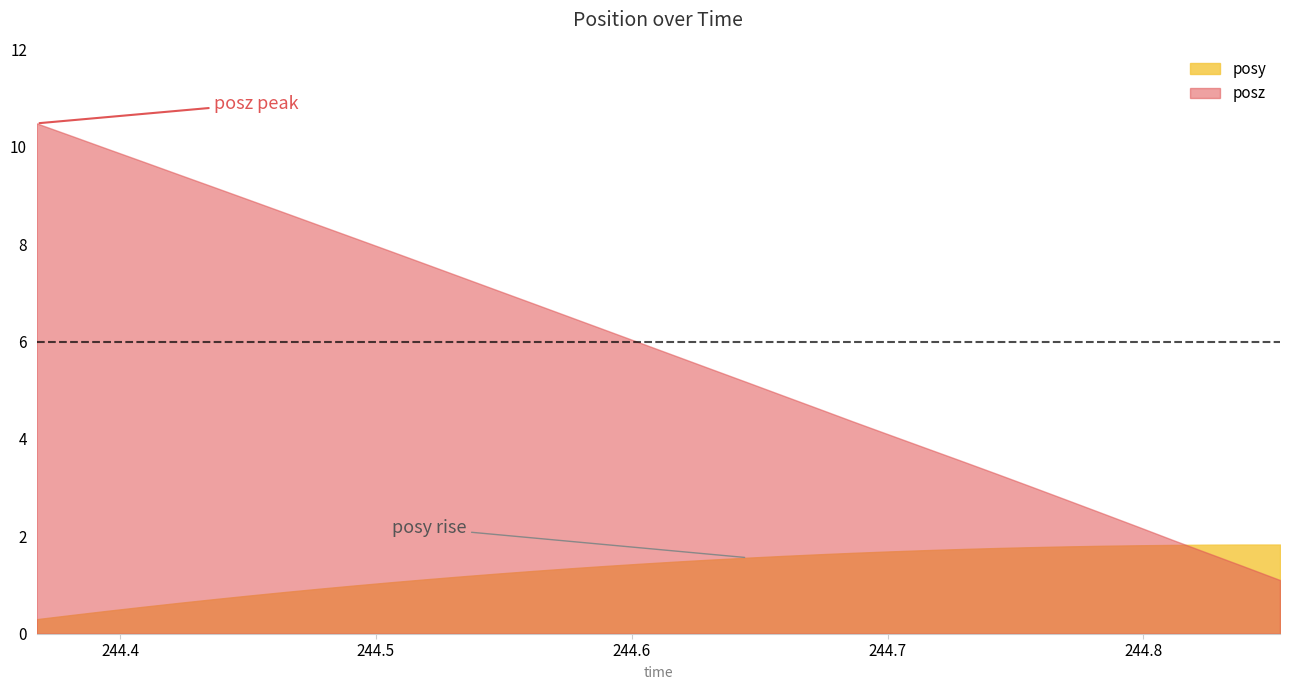

The posz series shows 3.7 at 30. True or false?

False